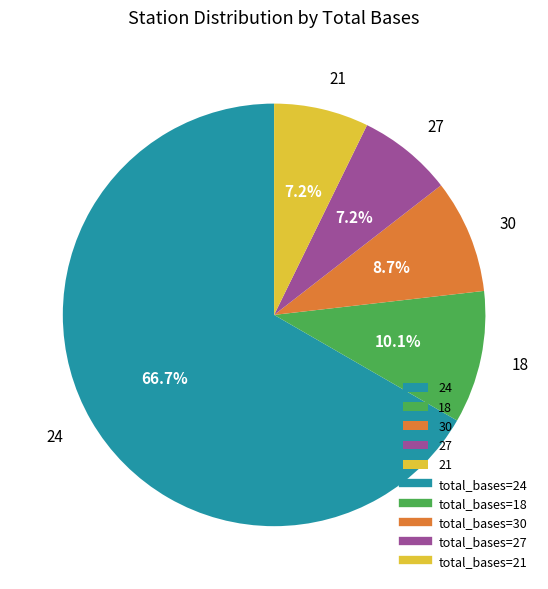

What percentage is NOT represented by 30?

91.3%